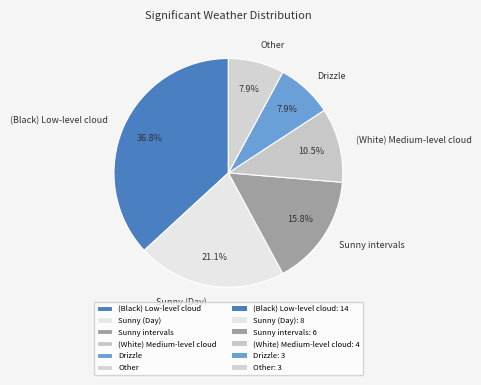

Which has a higher value, (Black) Low-level cloud or (White) Medium-level cloud?

(Black) Low-level cloud